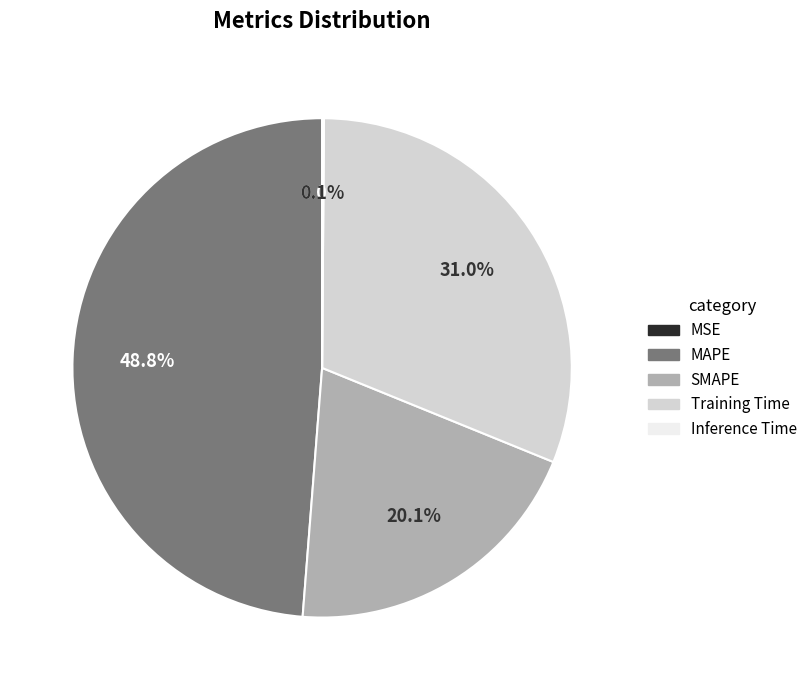

Does MAPE account for over 50% of the chart?

No